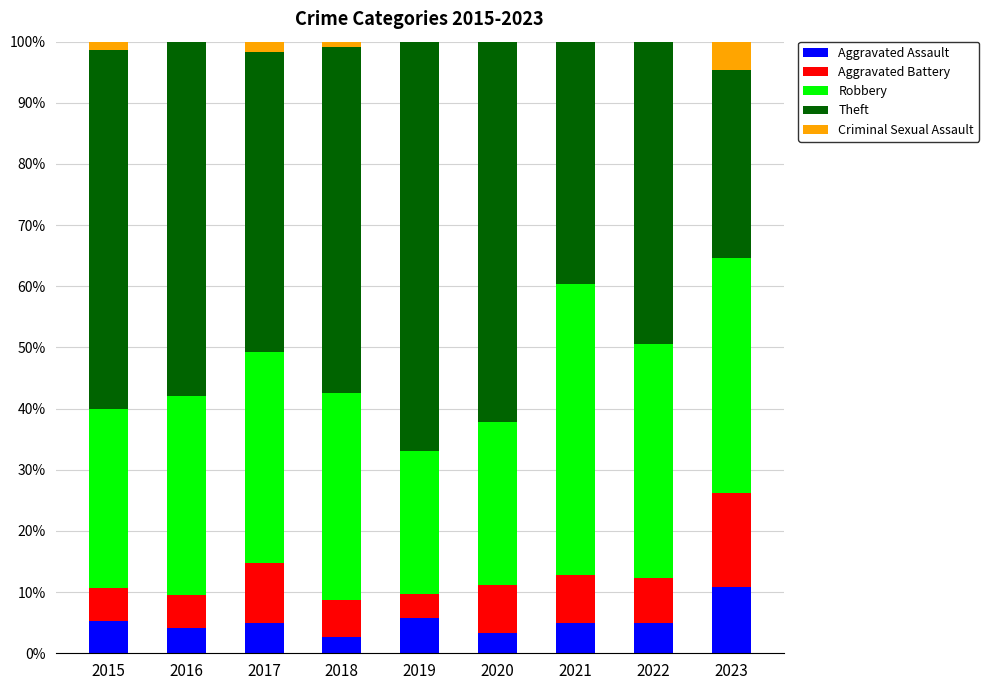

Which category has the highest value in the Aggravated Assault series?

2023